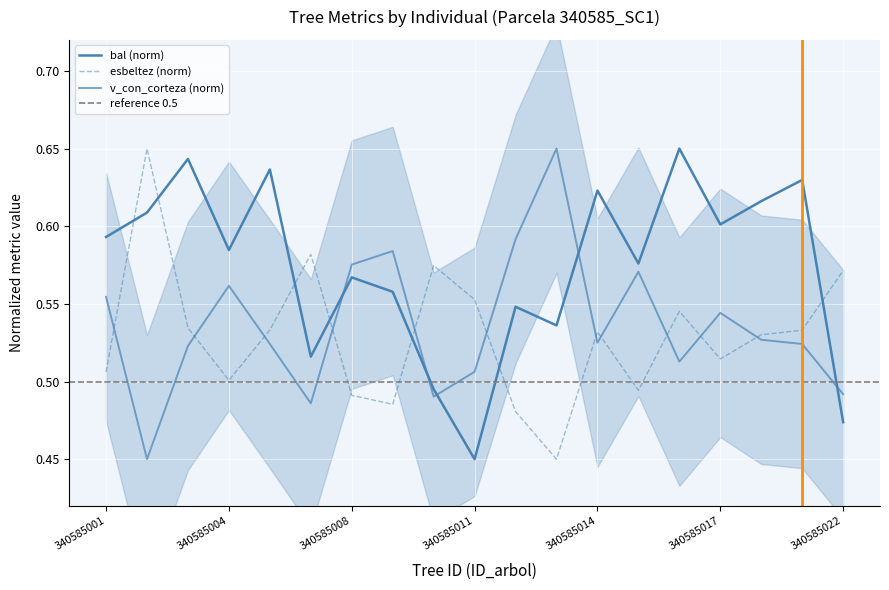

Which category has the highest value in the v_con_corteza series?

340585013